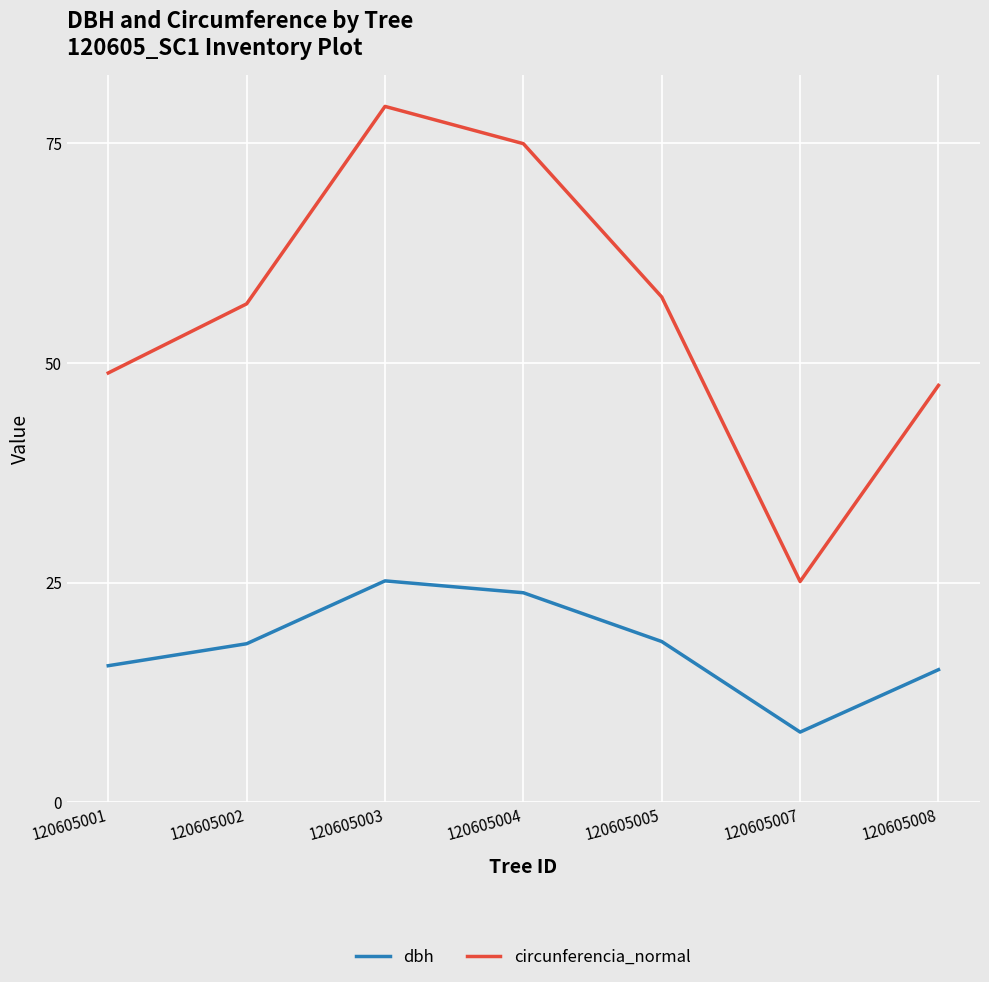

True or false: dbh has more than 1 points higher than both neighbors.

False